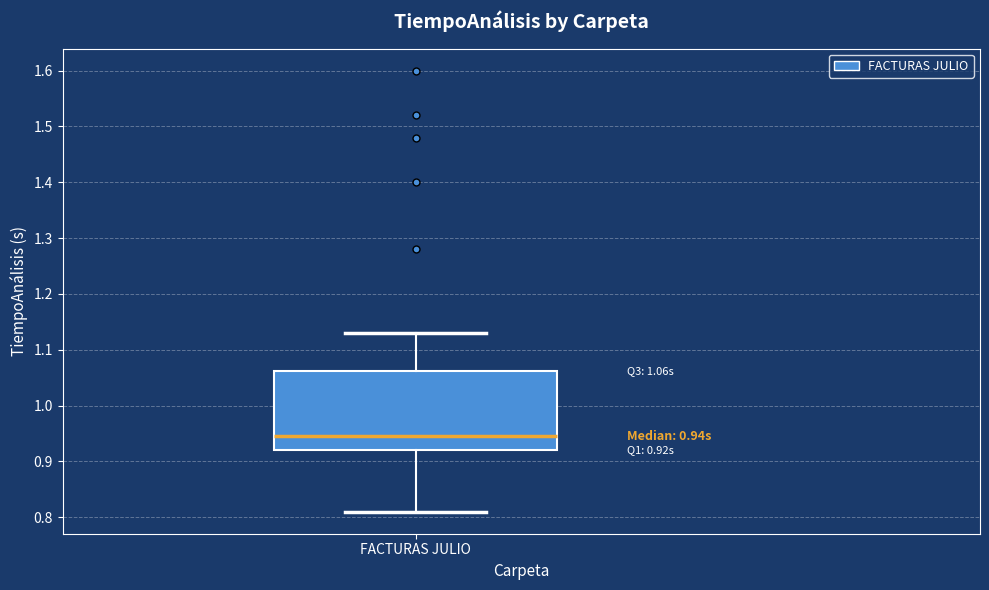

Read this box plot against the y-axis: the position of the median line, the range covered by the box, and the ends of both whiskers. The values are not printed on the chart, so give them approximately, as read against the axis.

median 0.95, box 0.92 to 1.06, whiskers 0.81 to 1.13